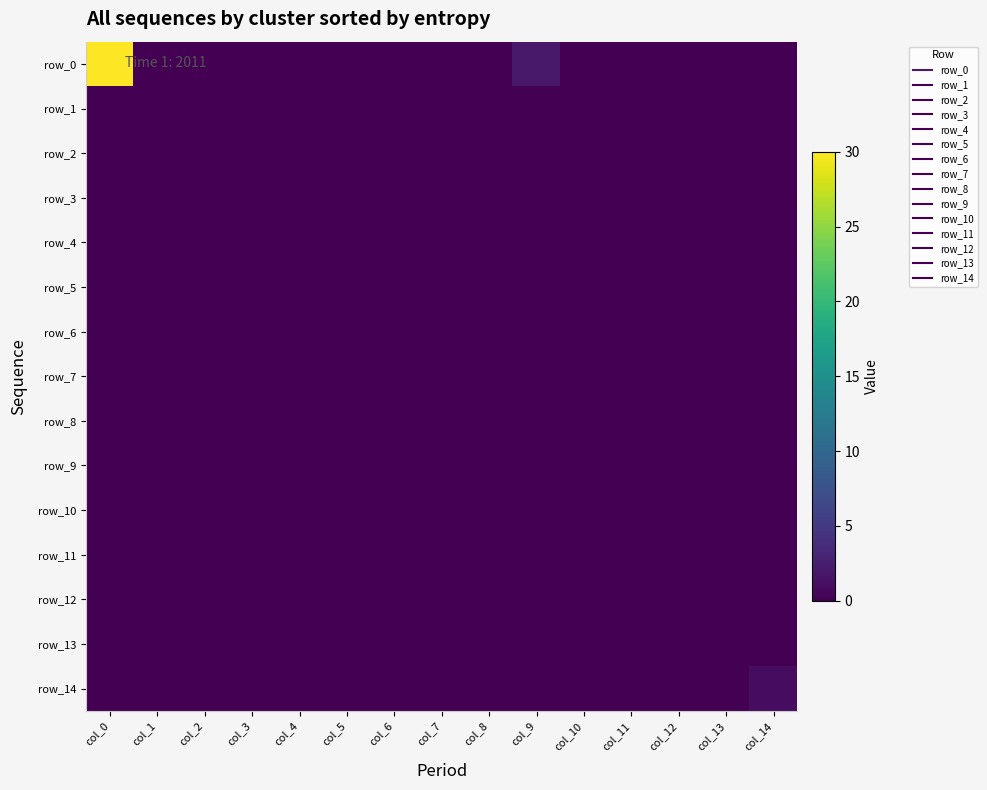

Count the number of data series in this chart.

15